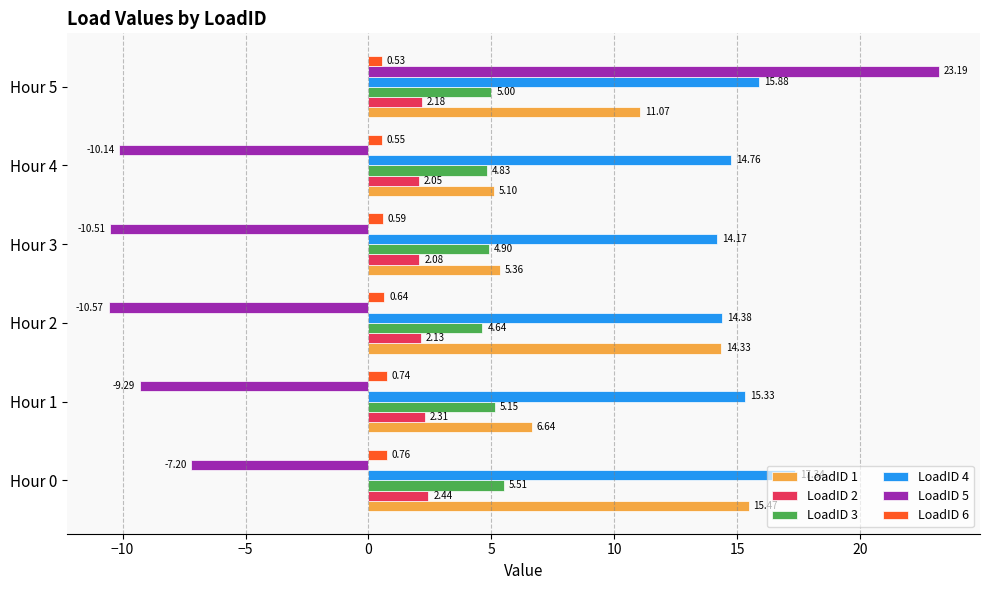

Which series has the widest spread of values?

LoadID 5